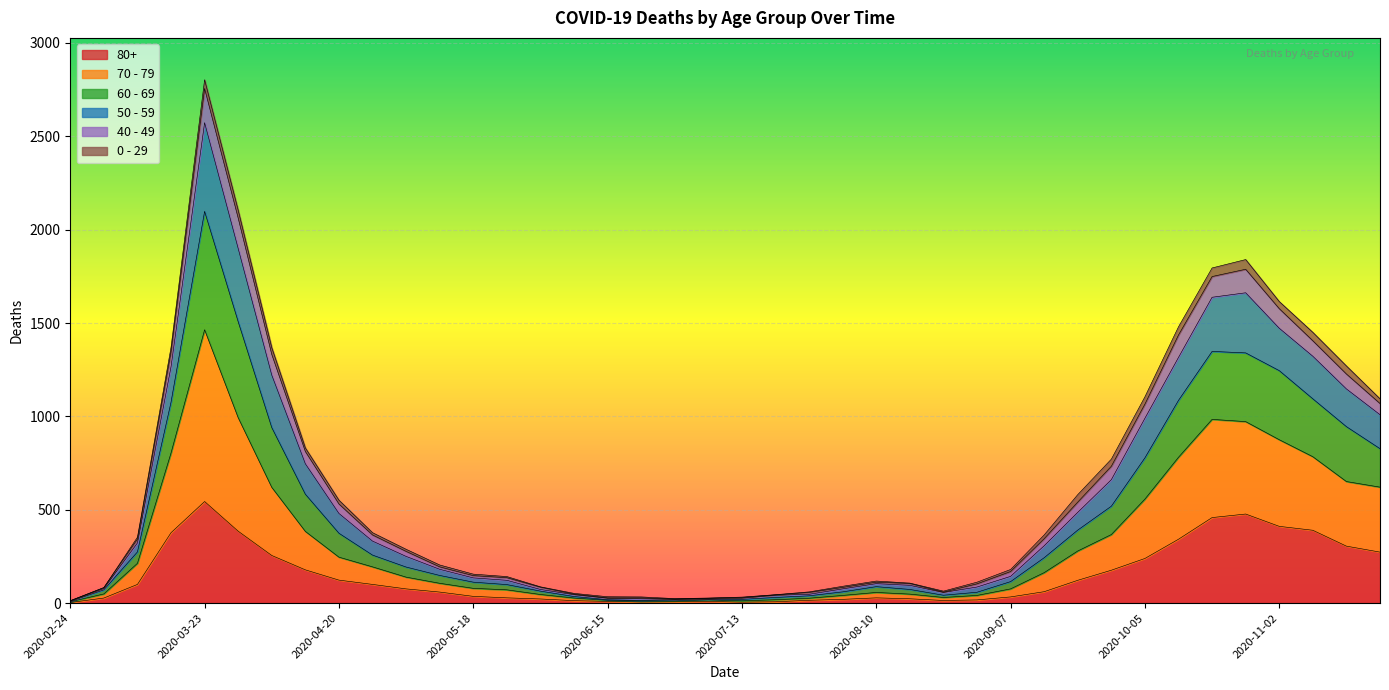

At which category is the sum across all series the highest?

2020-03-23